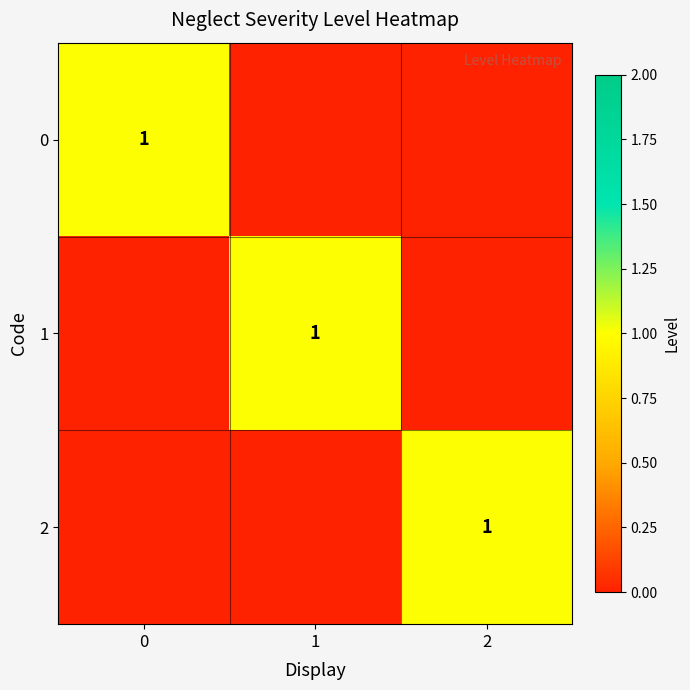

What is the difference between the highest and lowest values at 0?

1